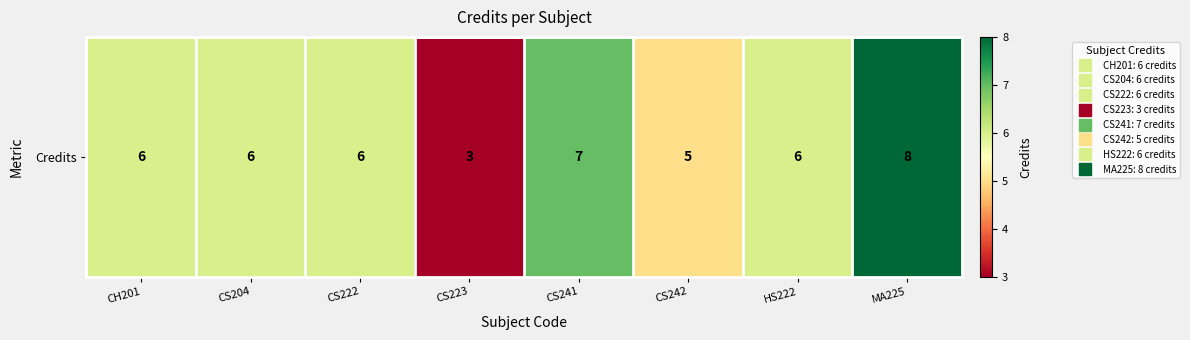

At which label does the data first exceed 6?

CS241